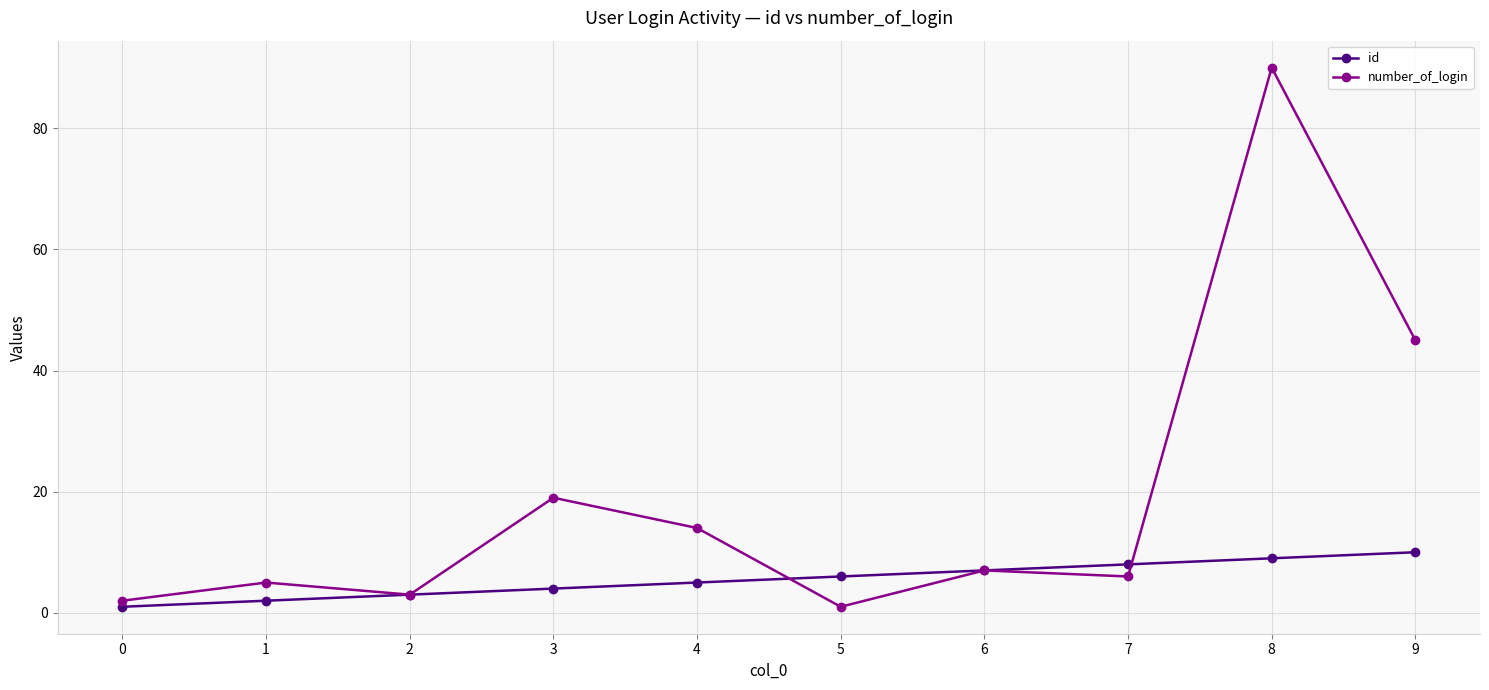

Reading left to right, list all the values displayed in this chart.

id: 1	2	3	4	5	6	7	8	9	10
number_of_login: 2	5	3	19	14	1	7	6	90	45